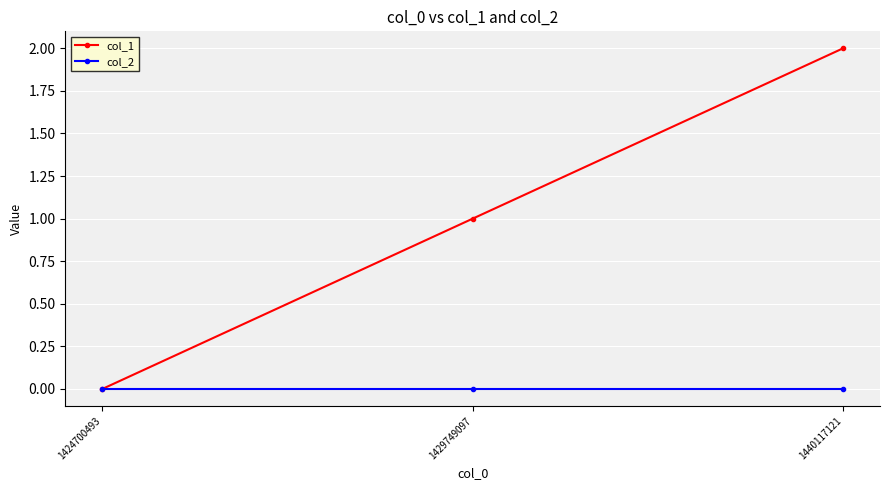

Is the value of col_2 at 1429749097 greater than the value of col_1 at 1440117121?

No